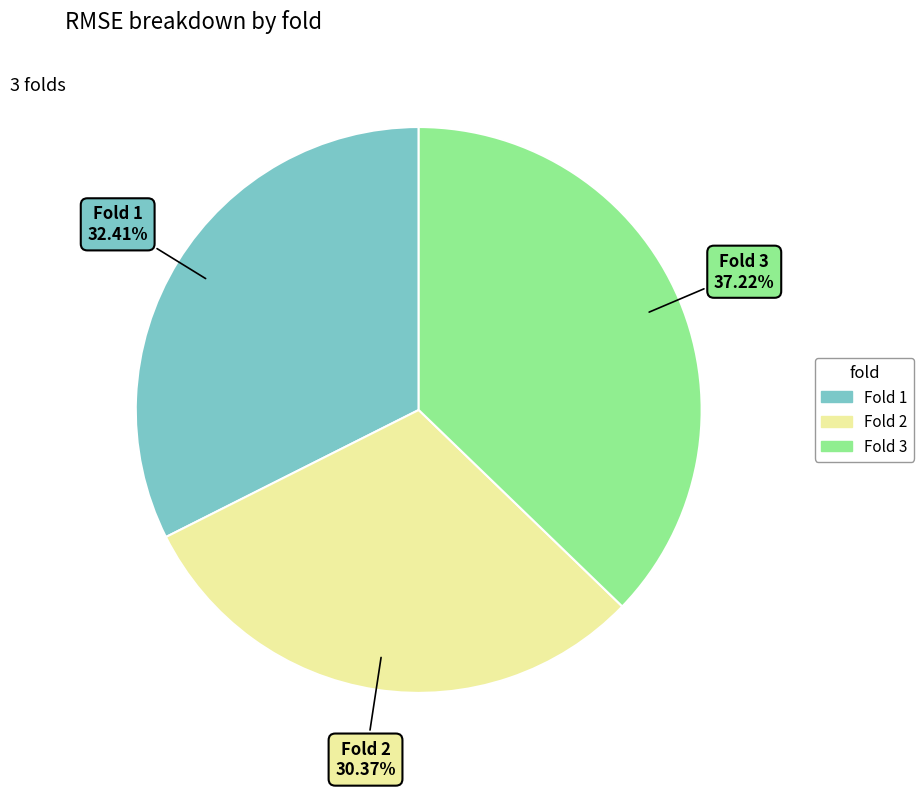

What is the largest slice in the pie chart?

Fold 3